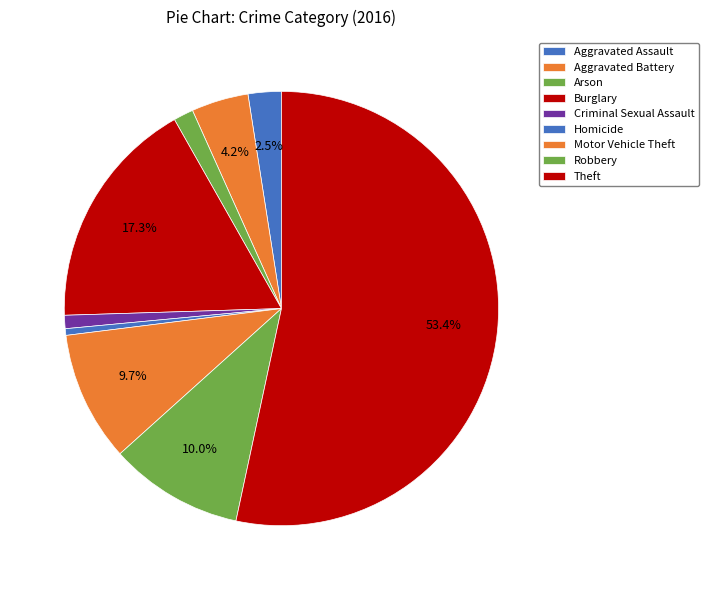

Is it true that Aggravated Assault is 12% of the pie?

False